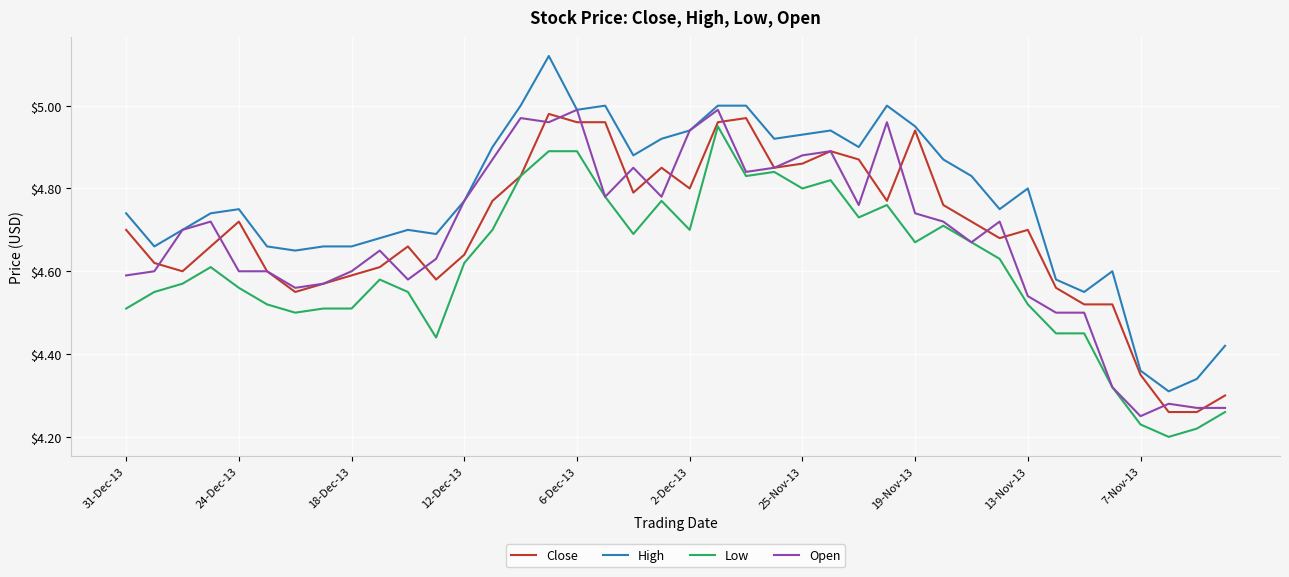

True or false: High and Low cross at least once.

False